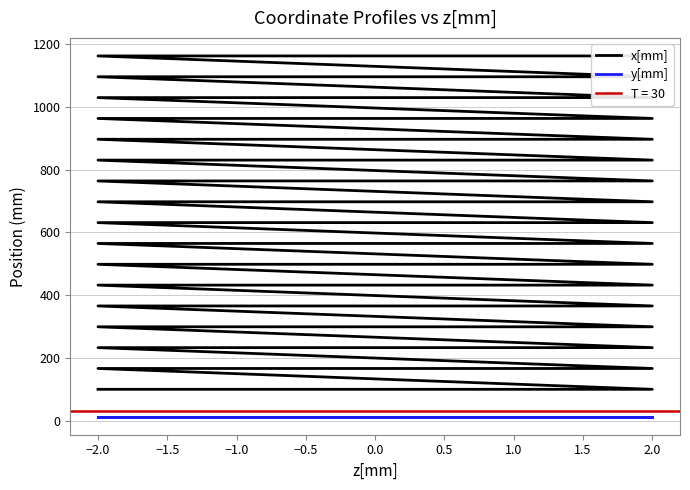

Read the y[mm] value at 2.0.

12.8